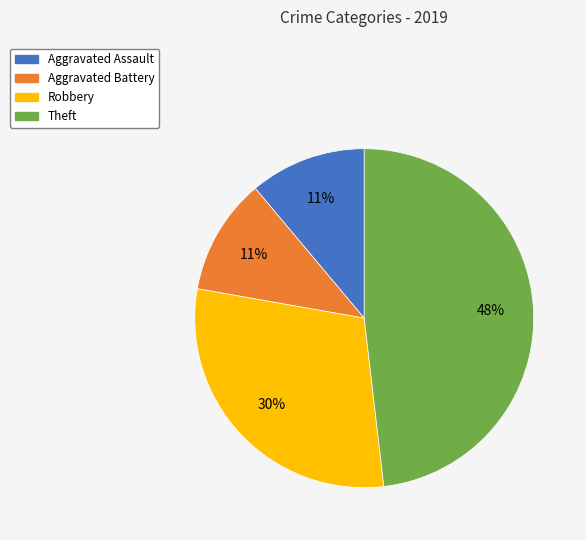

Is Robbery the majority of the pie?

No